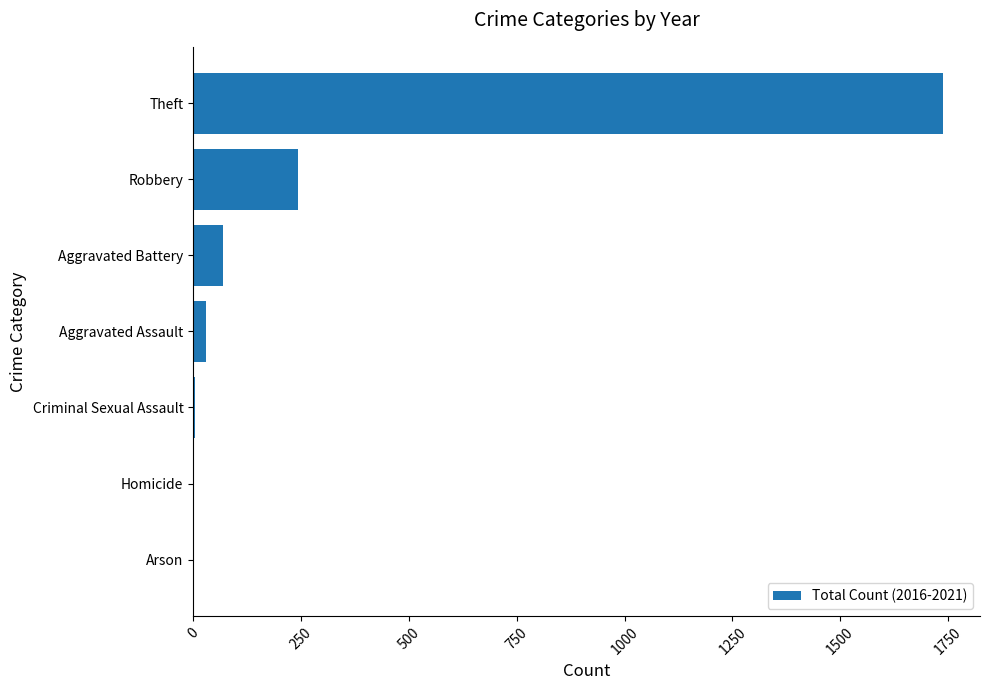

Are the bars horizontal?

Yes